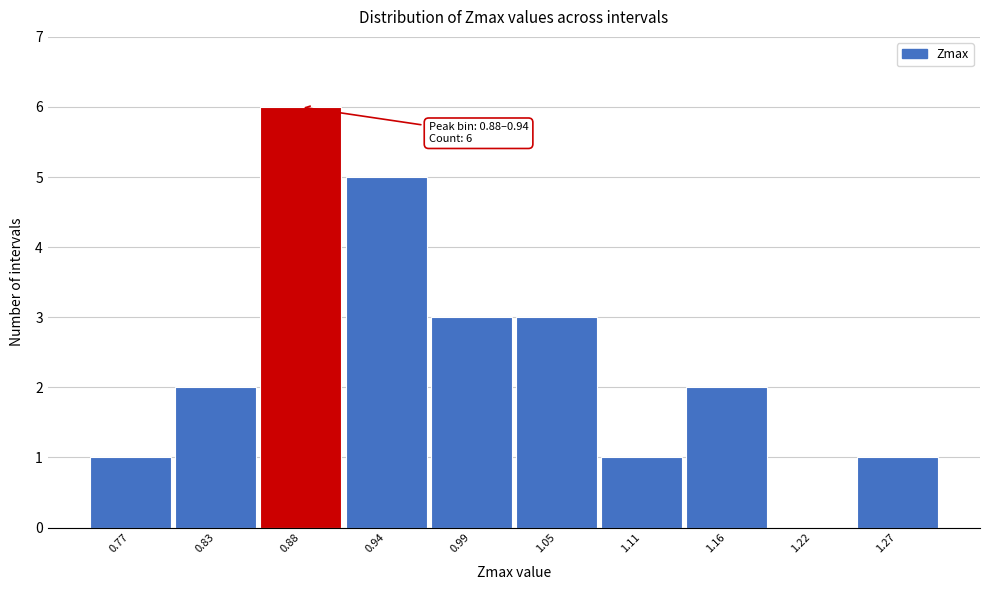

Reading right to left, extract all data points from this chart.

1.27=1	1.22=0	1.16=2	1.11=1	1.05=3	0.99=3	0.94=5	0.88=6	0.83=2	0.77=1